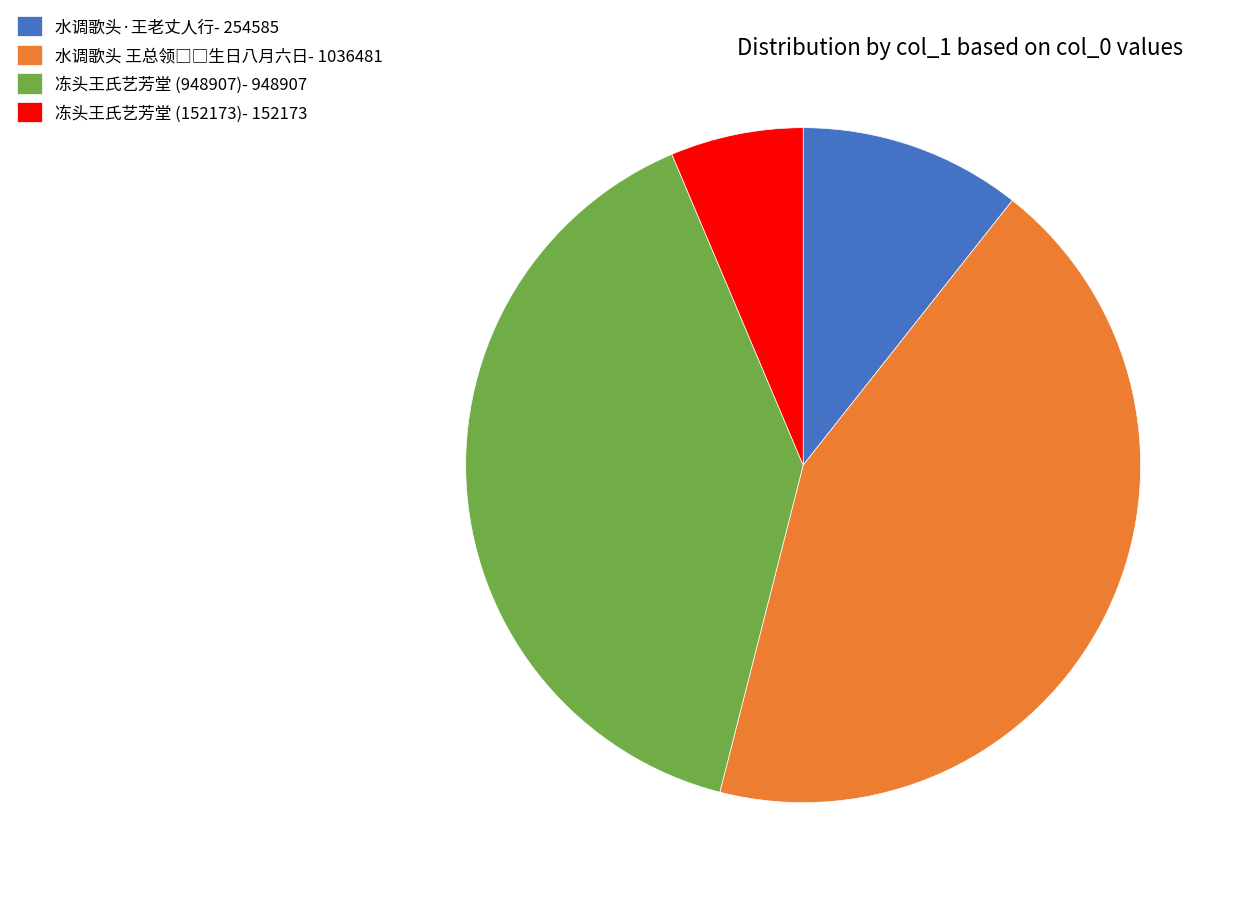

Is the sum of 冻头王氏艺芳堂 (152173)- 152173 and 冻头王氏艺芳堂 (948907)- 948907 greater than half?

No